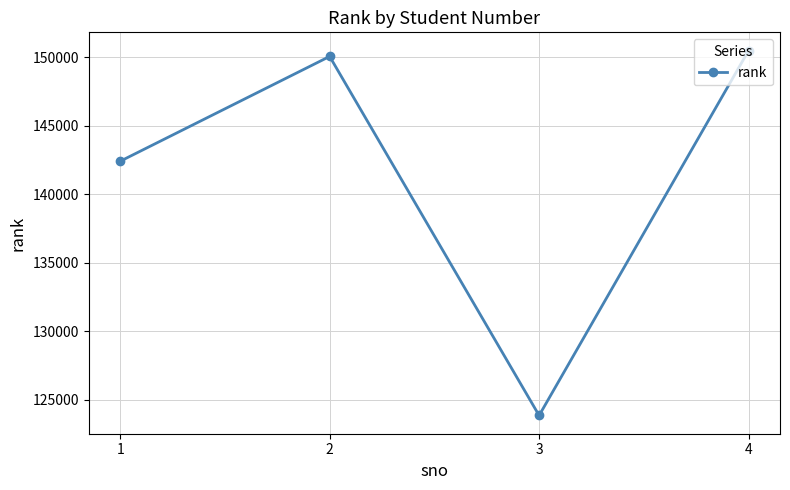

What is the sum of the values at 4 and 1?

292929